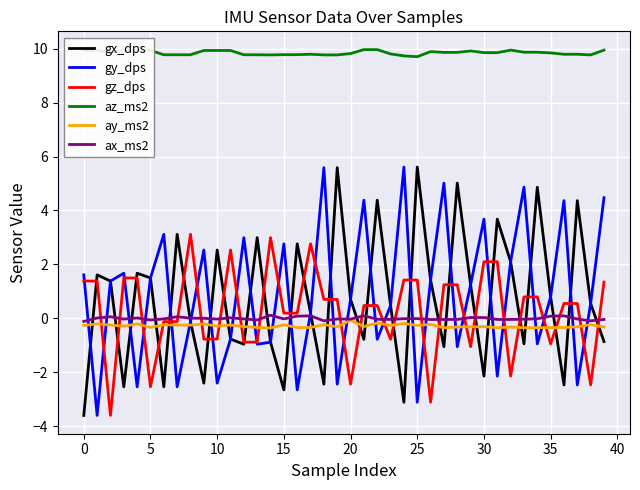

How many times do gy_dps and ax_ms2 cross each other?

26